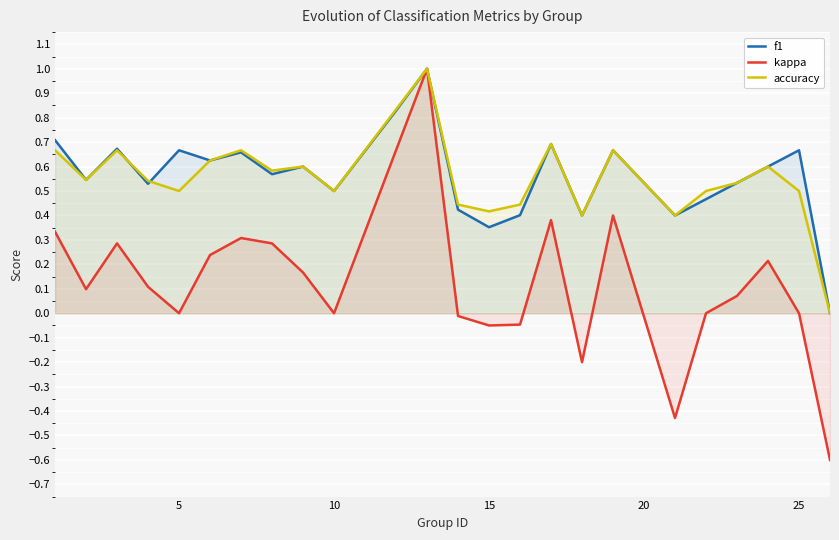

What is the lowest value of the kappa series?

-0.6